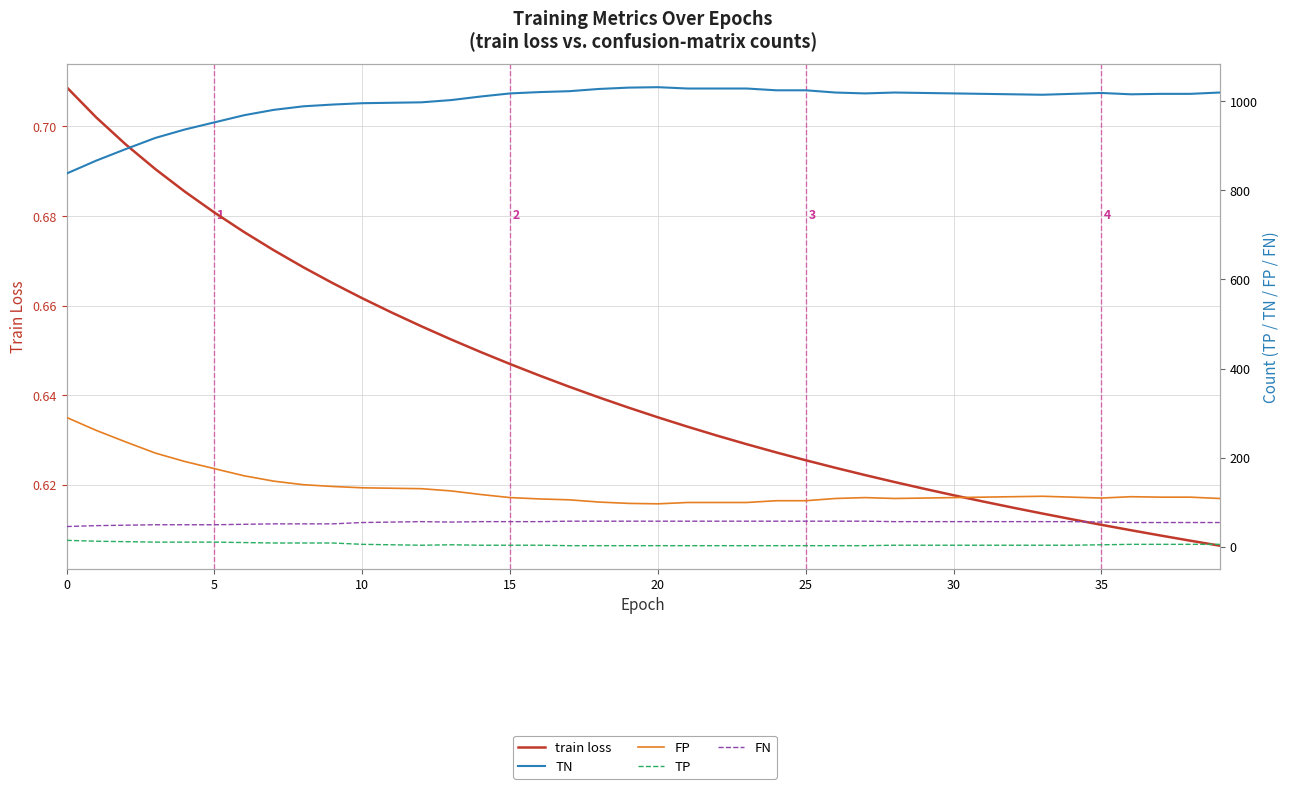

What is the difference between the maximum and minimum values in the FN series?

12.0